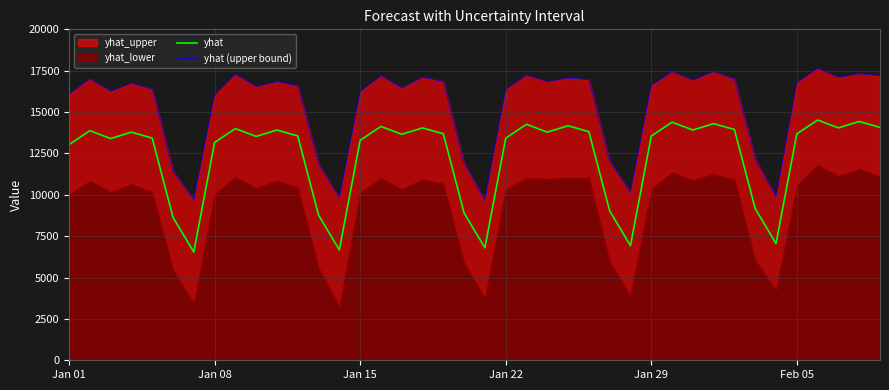

What is the difference between the maximum and minimum values in the yhat (upper bound) series?

7971.0